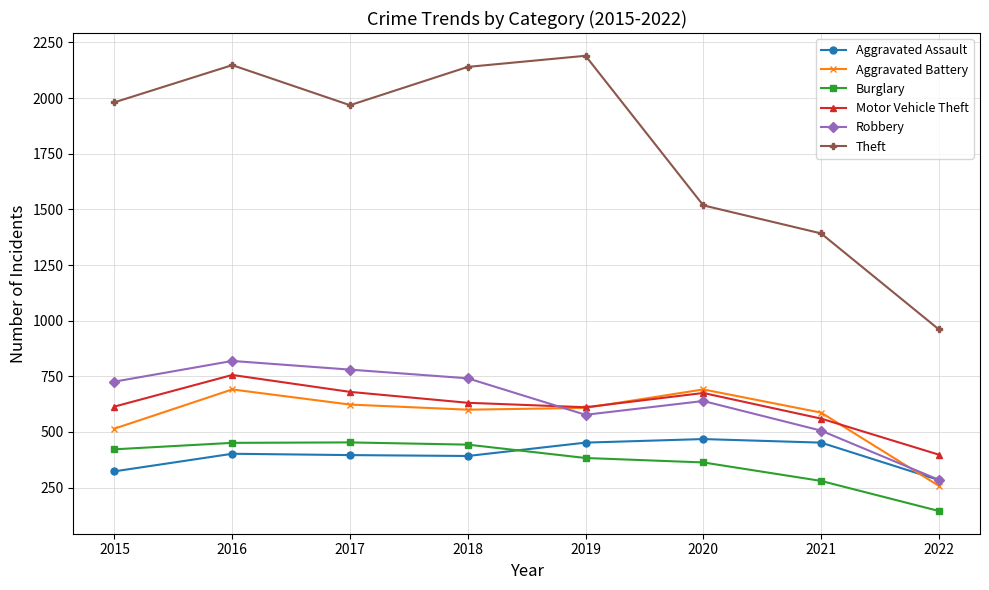

At which category does Aggravated Battery reach its first local peak?

2016